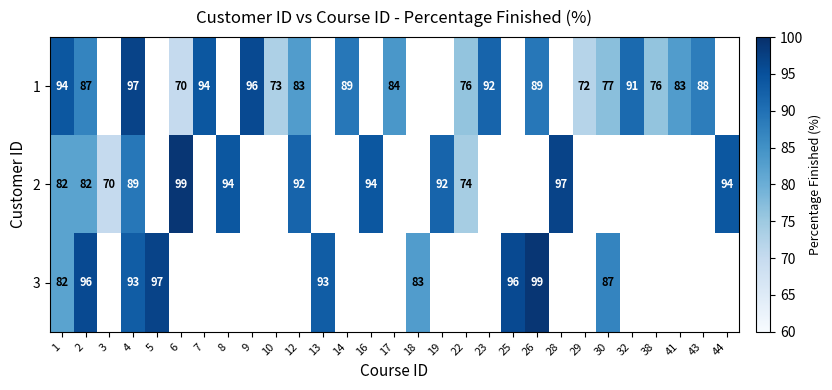

True or false: 2 has a value of 54 at 19.

False